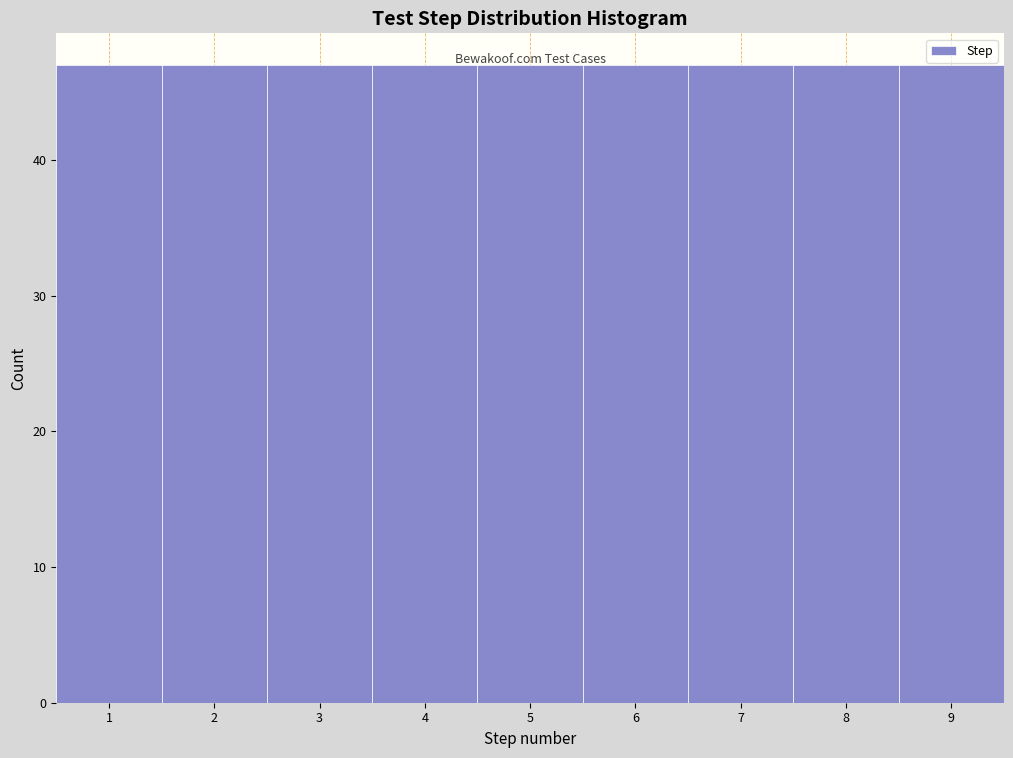

Reading left to right, list every bar in this chart as the range it spans on the x-axis followed by its height. The values are not printed on the chart, so give them approximately, as read against the axis.

0.5 to 1.5: 47
1.5 to 2.5: 47
2.5 to 3.5: 47
3.5 to 4.5: 47
4.5 to 5.5: 47
5.5 to 6.5: 47
6.5 to 7.5: 47
7.5 to 8.5: 47
8.5 to 9.5: 47